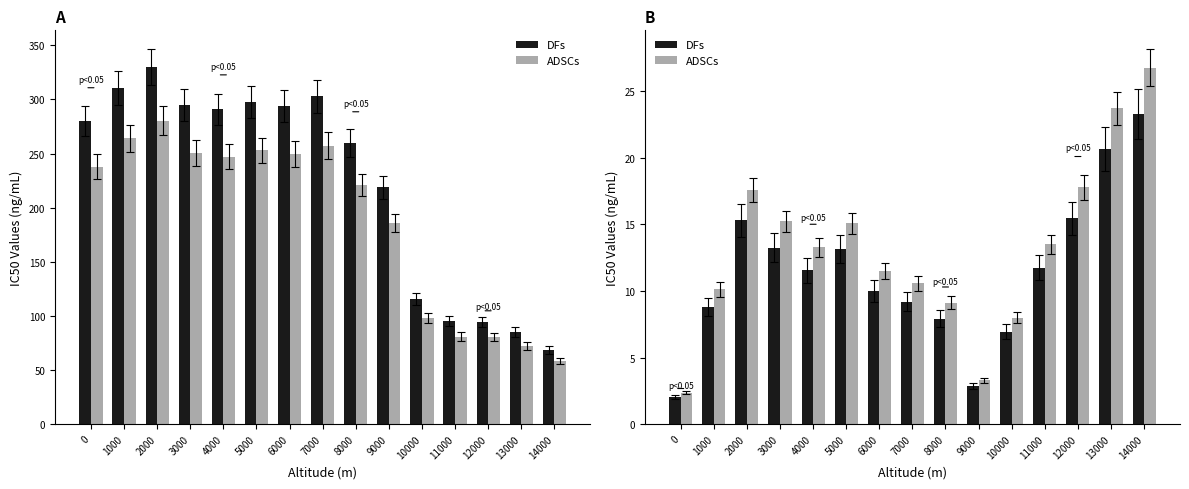

What is the spread (max minus min) of values at 3000?

2.0